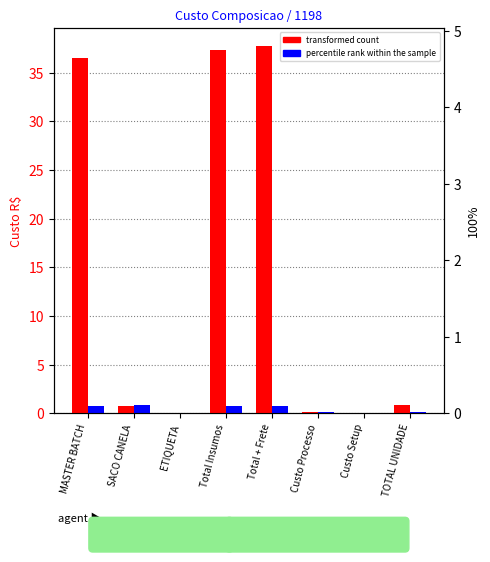

How many data points does each series have?

8